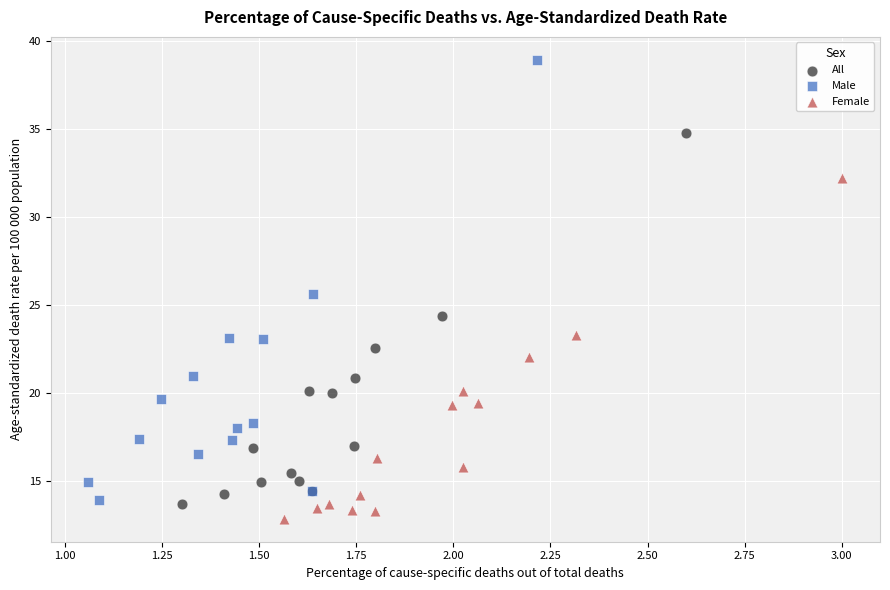

Which series reaches the maximum Y coordinate?

Male